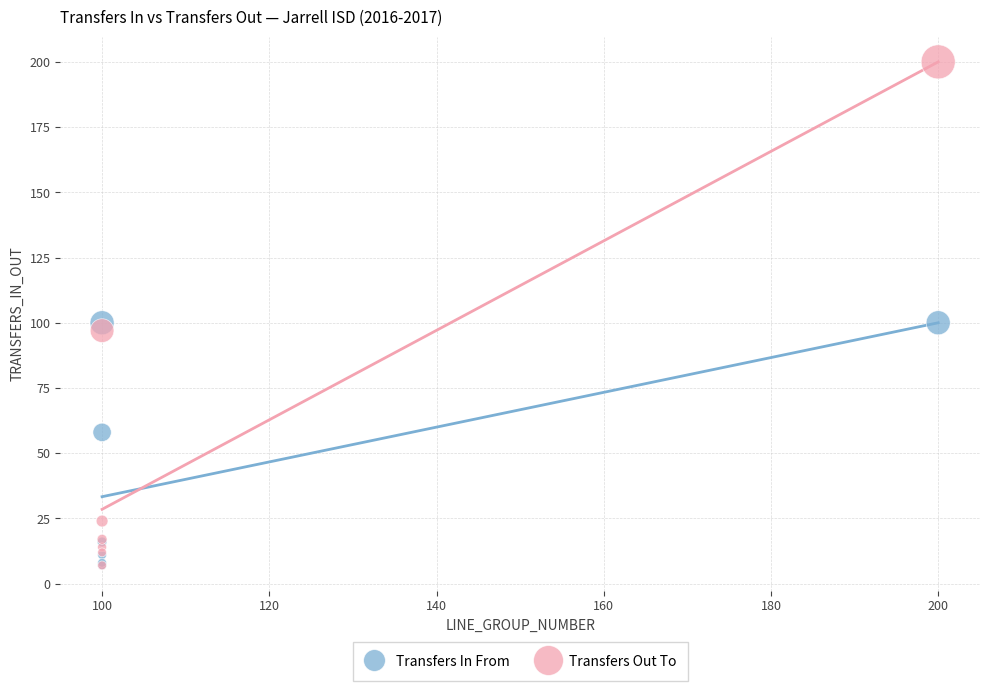

Which series has the largest Y range (max minus min)?

Transfers Out To